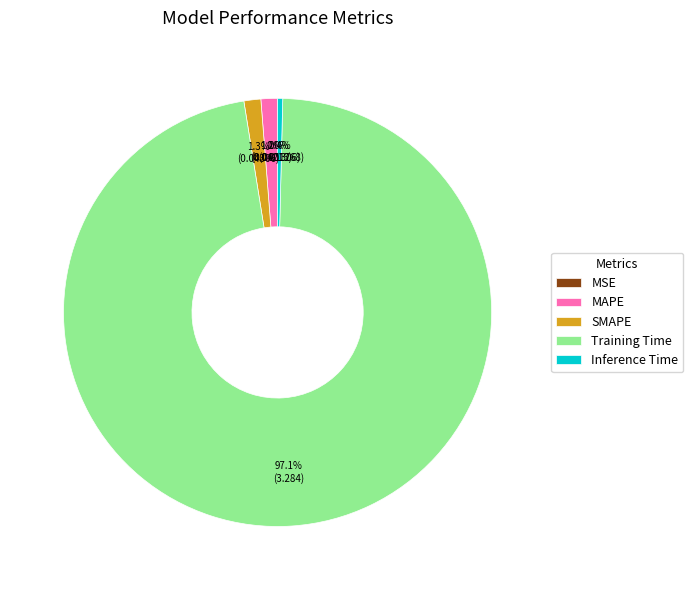

What is the largest slice in the pie chart?

Training Time